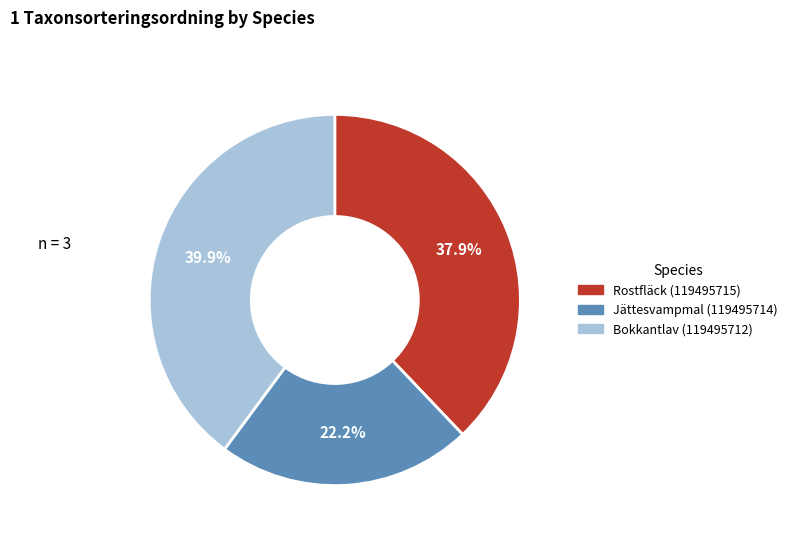

What percentage do Bokkantlav (119495712) and Jättesvampmal (119495714) together represent?

62.1%